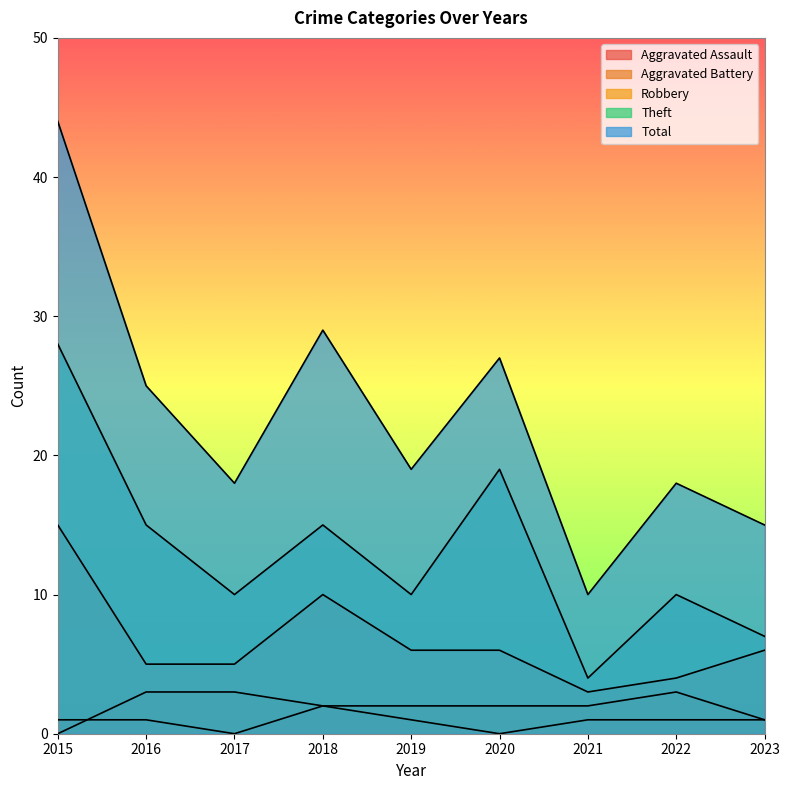

How many values in Aggravated Assault are above zero?

7